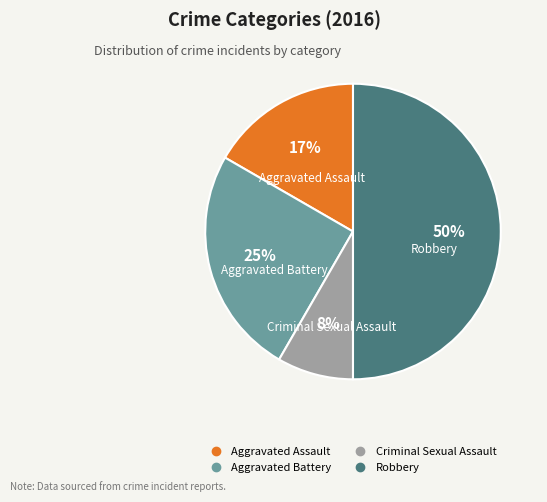

How many segments does this pie chart have?

4